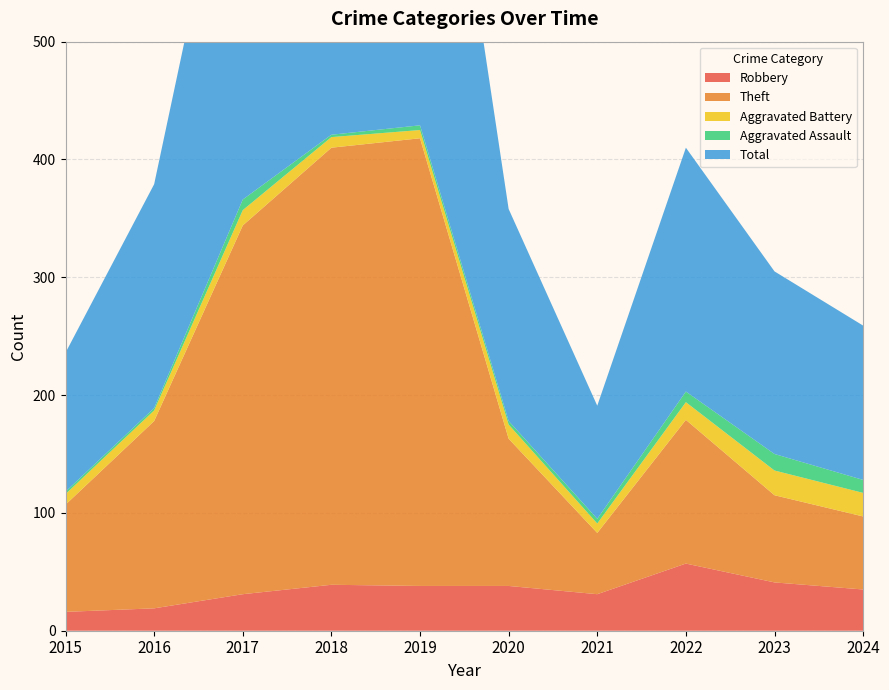

Reading left to right, what are all the values shown in this chart?

Robbery: 2015=16	2016=19	2017=31	2018=39	2019=38	2020=38	2021=31	2022=57	2023=41	2024=35
Theft: 2015=91	2016=159	2017=313	2018=371	2019=380	2020=125	2021=52	2022=122	2023=74	2024=62
Aggravated Battery: 2015=9	2016=9	2017=13	2018=9	2019=7	2020=12	2021=8	2022=15	2023=21	2024=20
Aggravated Assault: 2015=2	2016=2	2017=9	2018=2	2019=4	2020=3	2021=4	2022=9	2023=14	2024=11
Total: 2015=118	2016=190	2017=367	2018=421	2019=429	2020=180	2021=96	2022=207	2023=155	2024=131